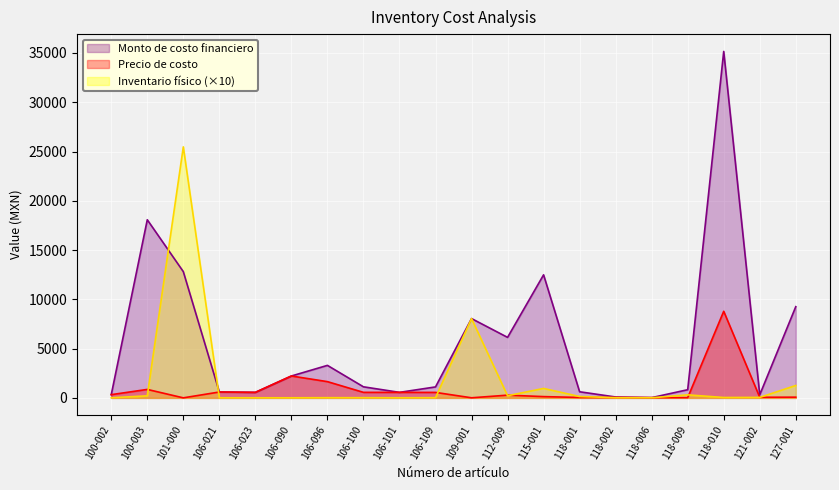

Rank the categories by Inventario físico value from highest to lowest.

101-000, 109-001, 127-001, 115-001, 118-009, 112-009, 100-003, 118-001, 121-002, 118-010, 106-096, 106-100, 106-109, 118-002, 100-002, 106-021, 106-023, 106-090, 106-101, 118-006